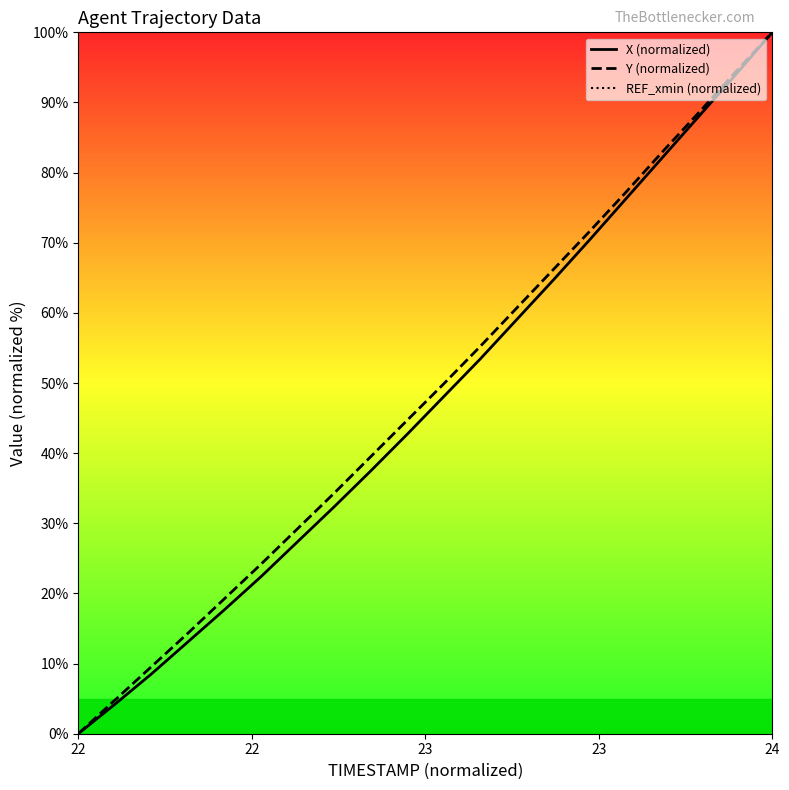

The Y (normalized) series shows 100.0 at 24. True or false?

True